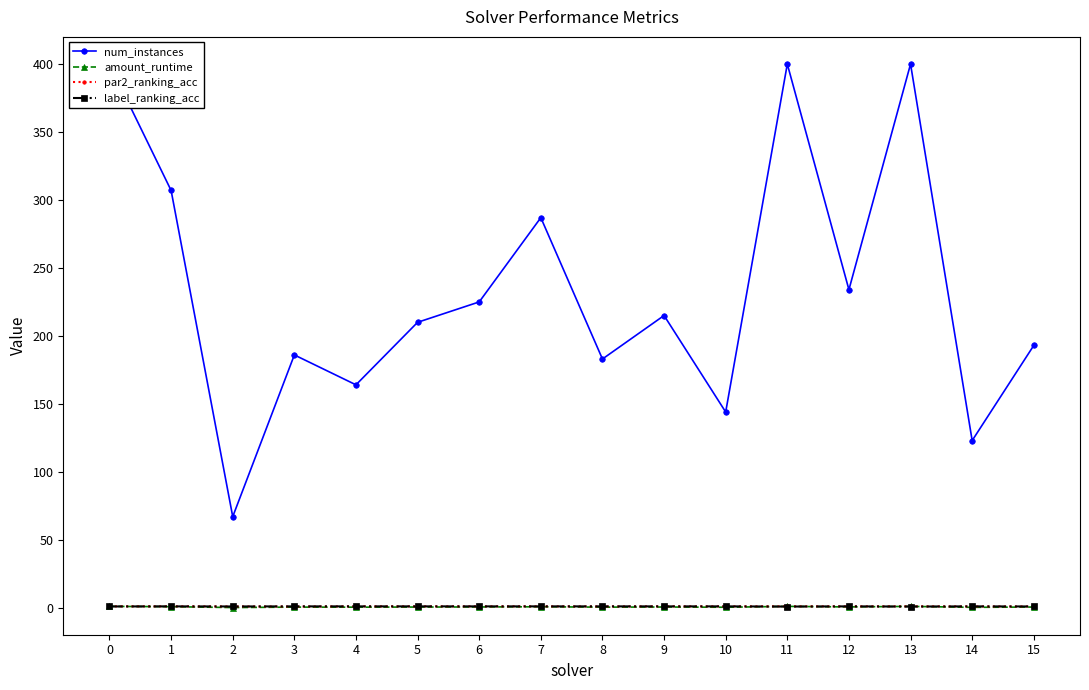

The value of par2_ranking_acc at 13 is 1.0. True or false?

True